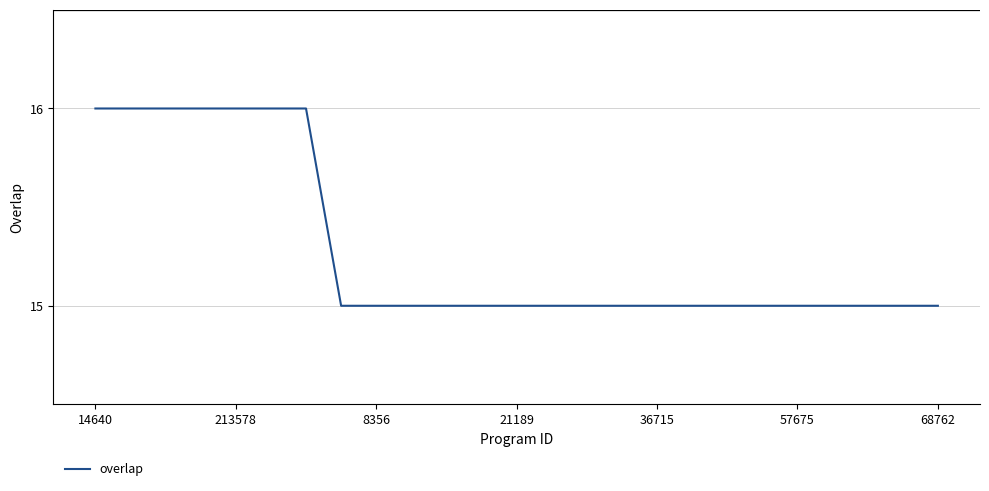

What is the greatest value displayed?

16